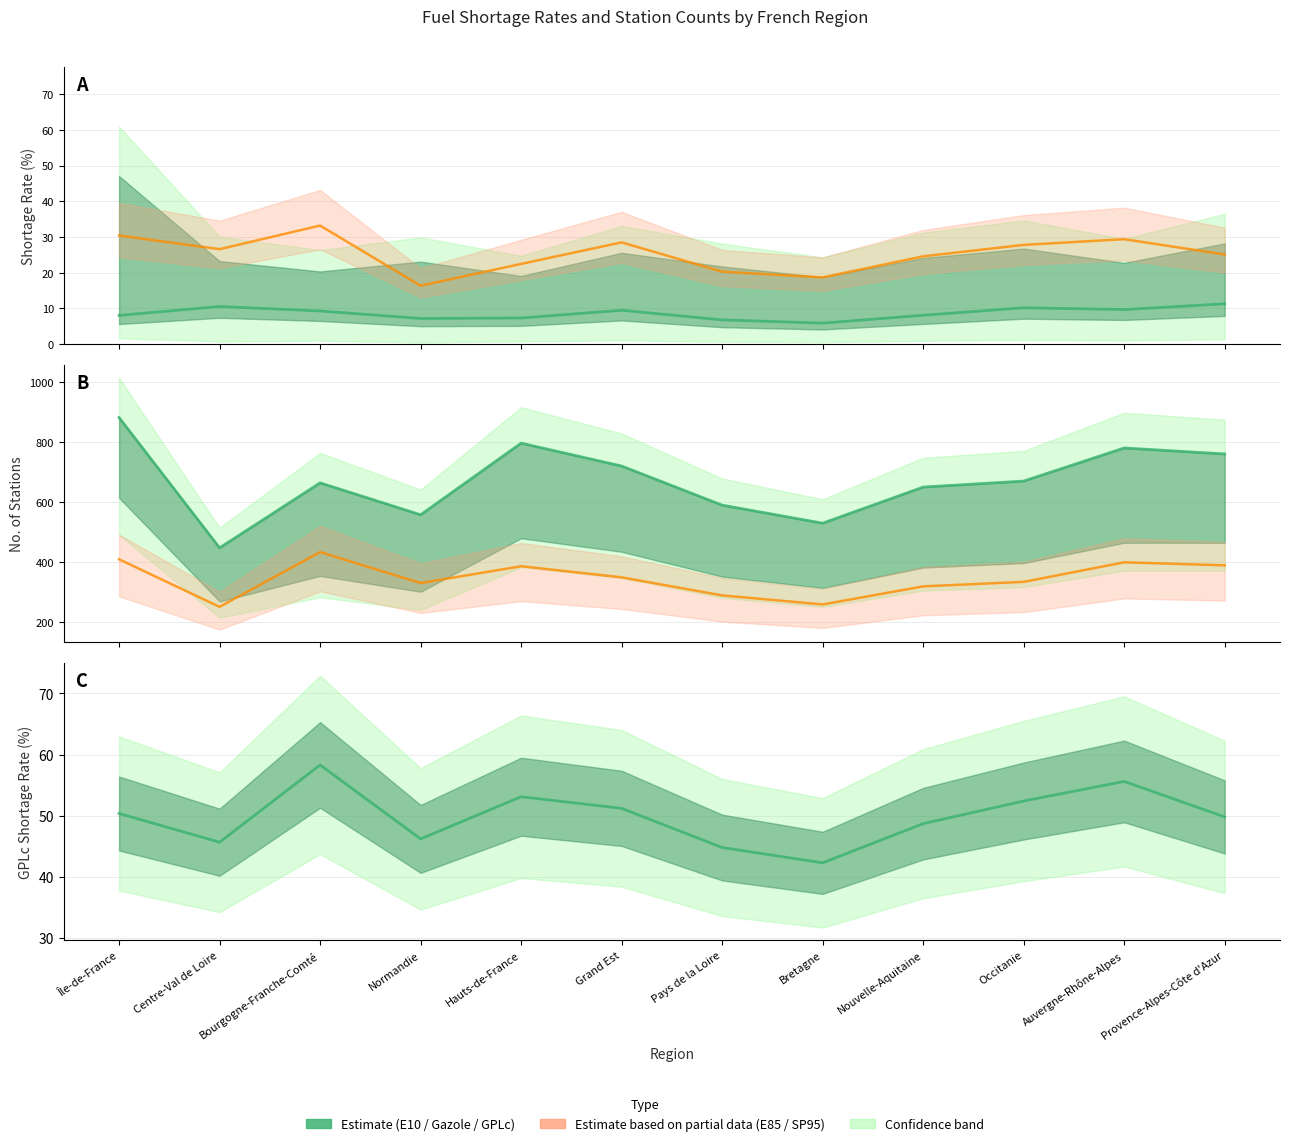

True or false: E10 and Gazole cross at least once.

False